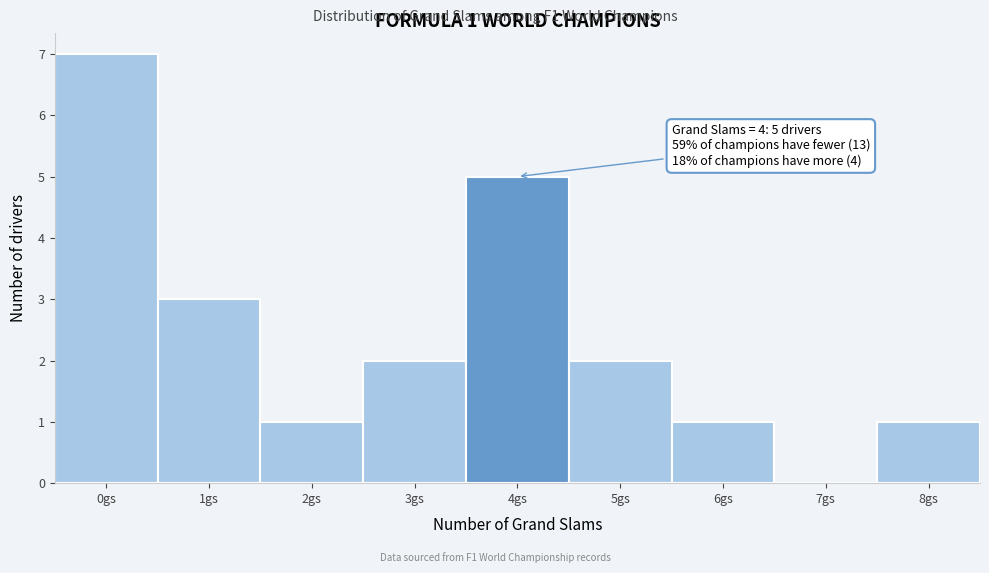

Over which range of the x-axis is the bar tallest?

-0.5 to 0.5